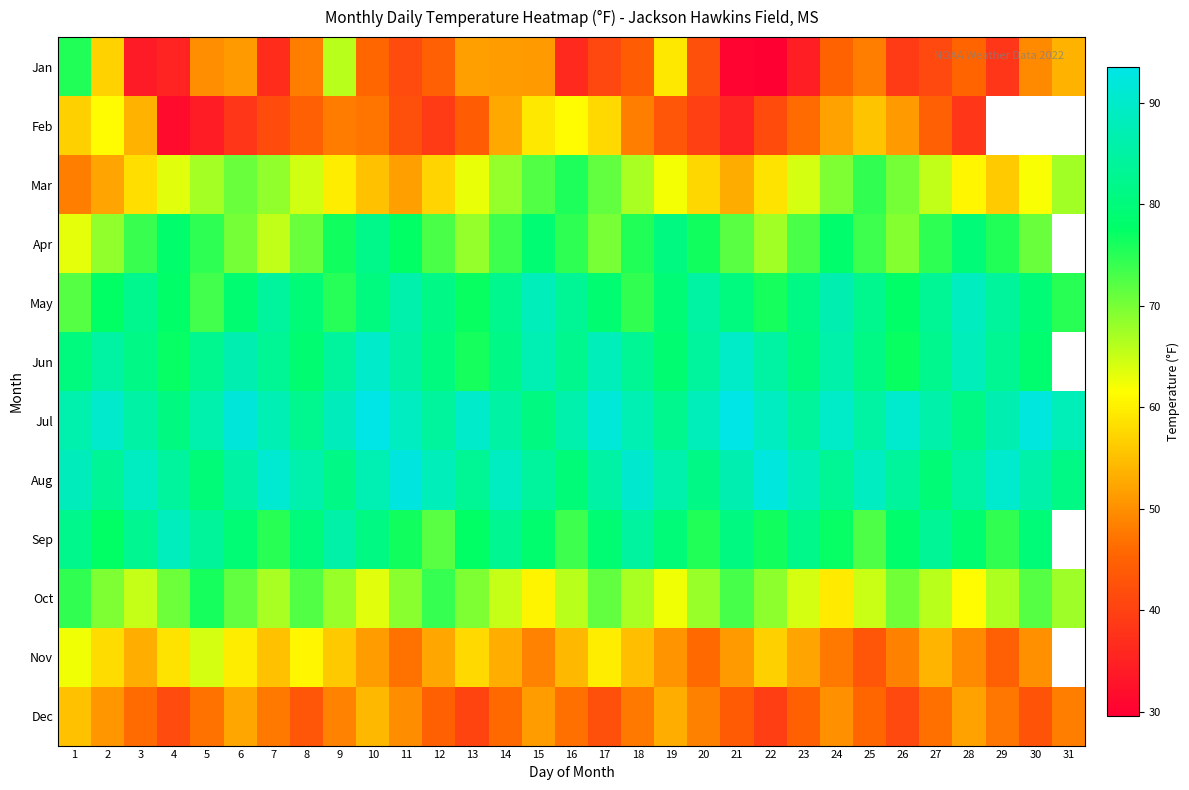

List the labels in order of Dec value, largest first.

1, 10, 19, 6, 28, 15, 2, 24, 11, 9, 20, 31, 7, 18, 29, 5, 16, 27, 3, 14, 25, 12, 23, 21, 8, 30, 17, 4, 26, 13, 22